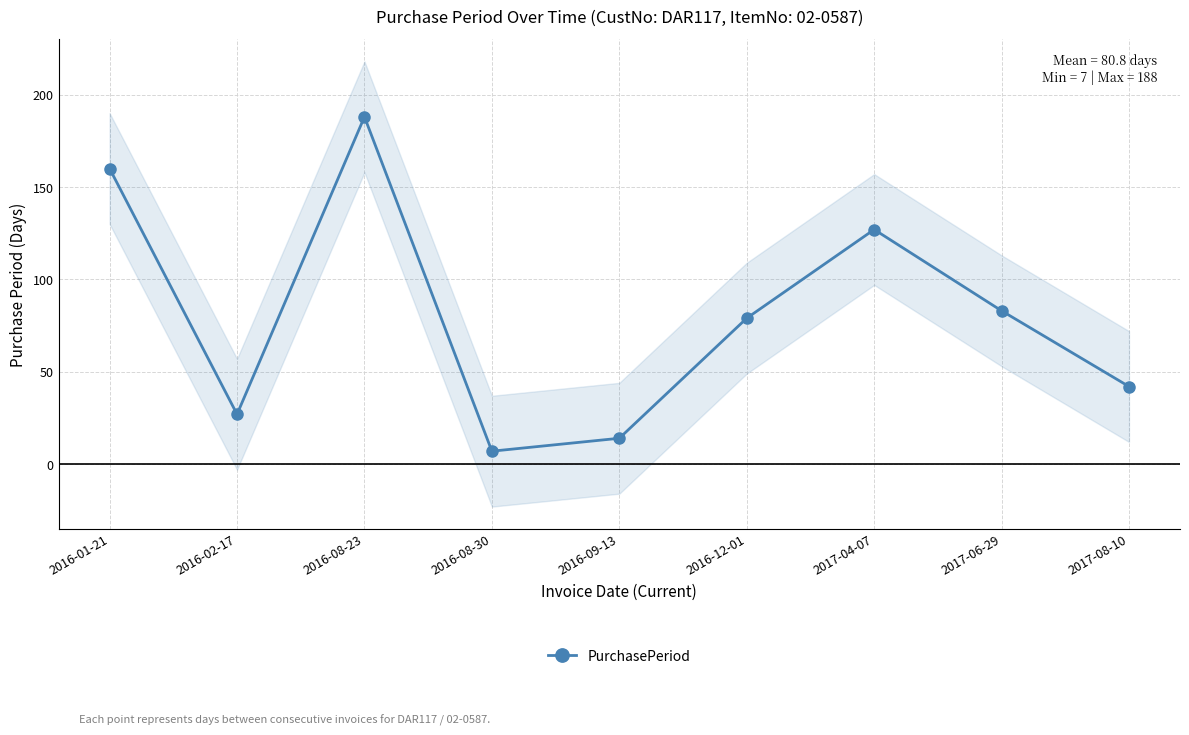

The value at 2016-09-13 is 23. True or false?

False